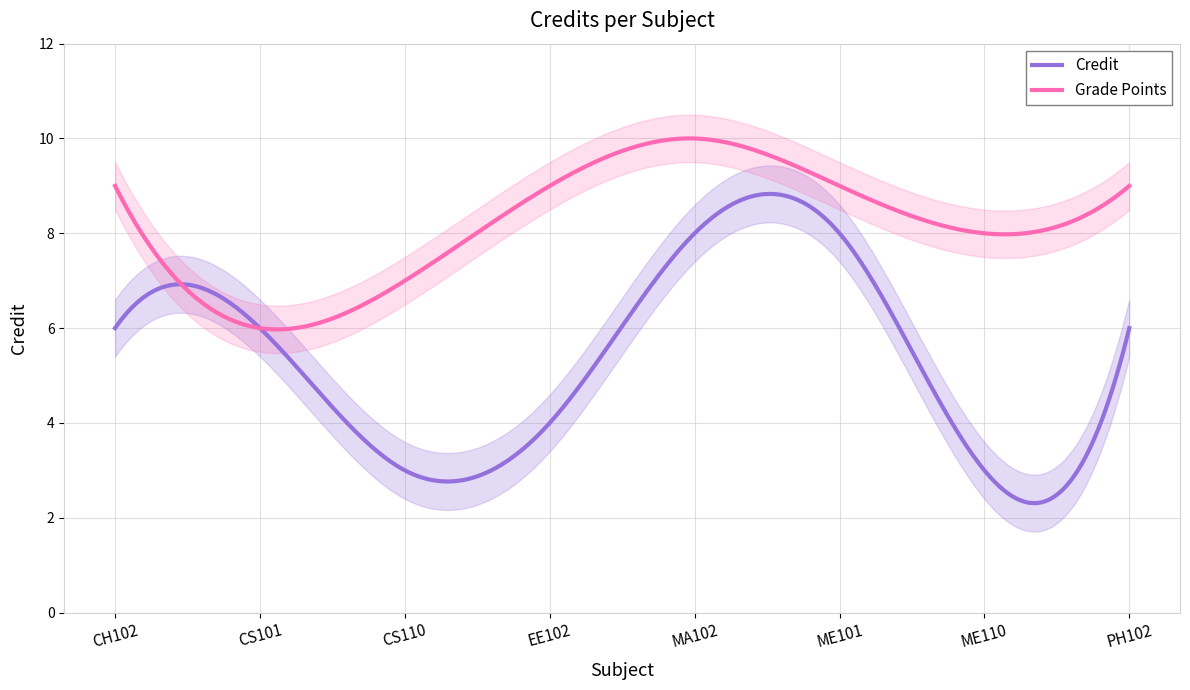

Rank the categories by value from lowest to highest.

CS110, ME110, EE102, CH102, CS101, PH102, MA102, ME101